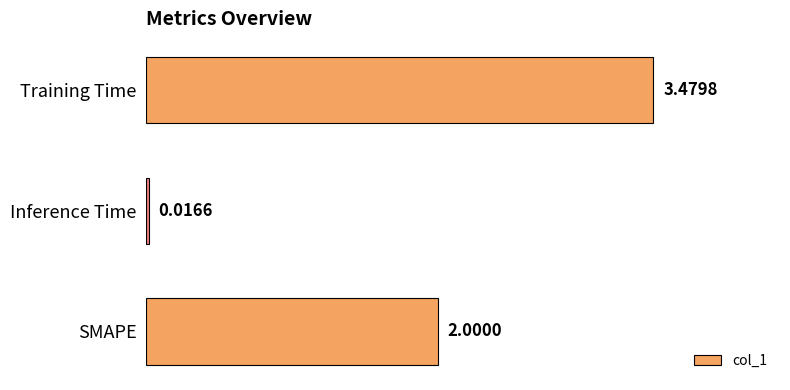

What is the average value?

1.8